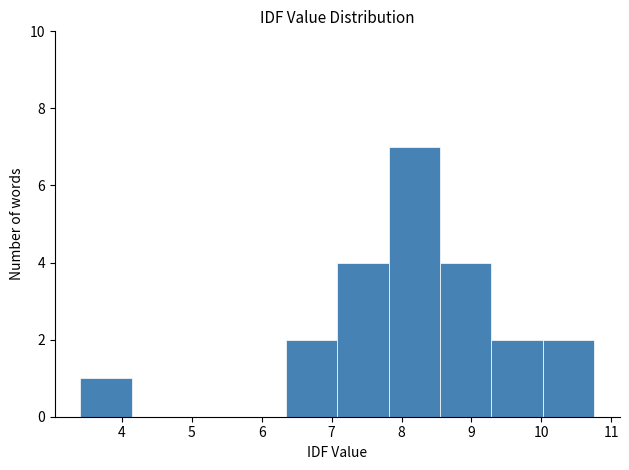

Reading left to right, list every bar in this chart as the range it spans on the x-axis followed by its height. Neither the bar edges nor the heights are printed on the chart, so give them approximately, as read against the axes.

3.4 to 4.1: 1
4.1 to 4.9: 0
4.9 to 5.6: 0
5.6 to 6.3: 0
6.3 to 7.1: 2
7.1 to 7.8: 4
7.8 to 8.6: 7
8.6 to 9.3: 4
9.3 to 10.0: 2
10.0 to 10.8: 2